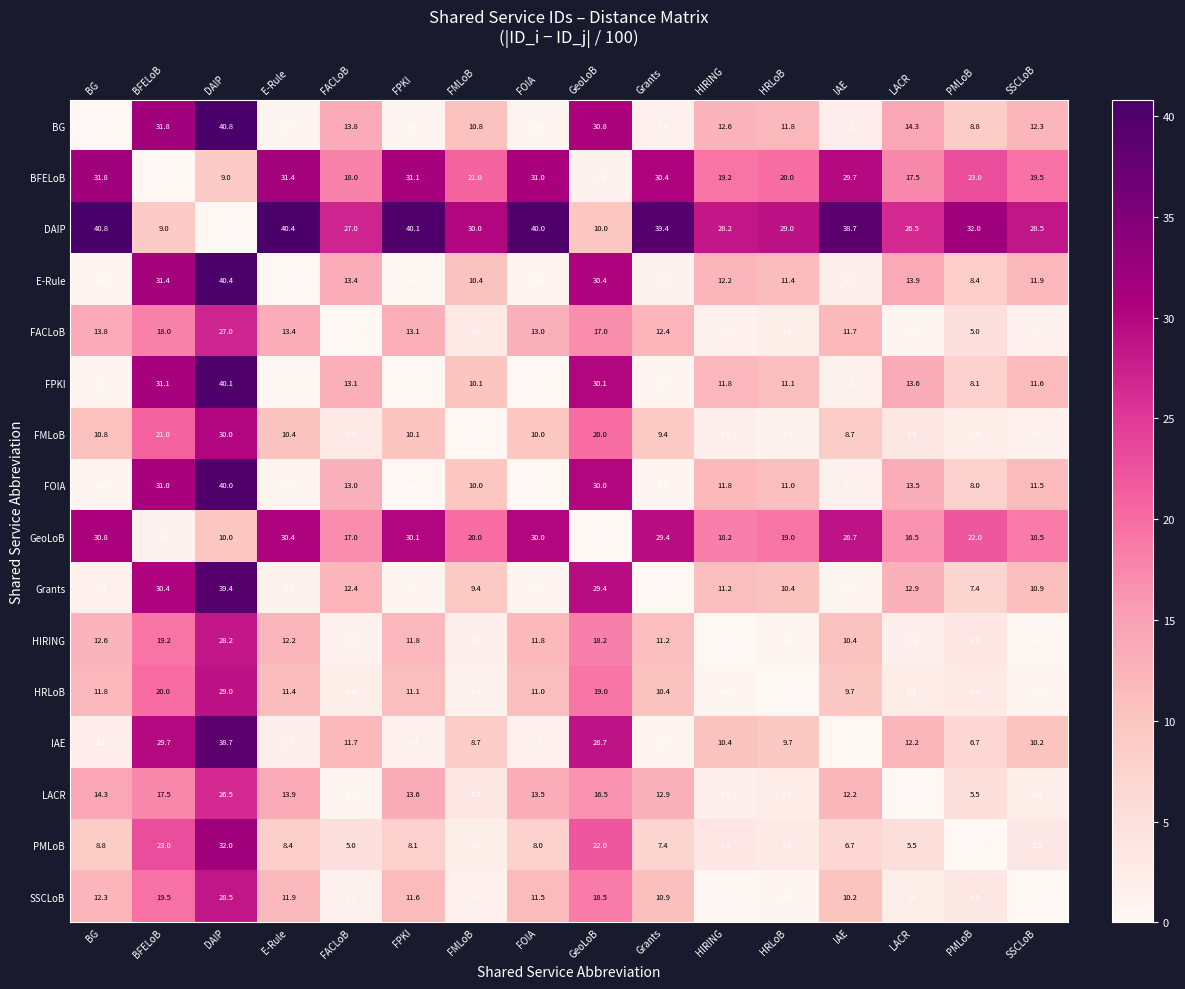

Which category has the lowest value in the IAE series?

IAE